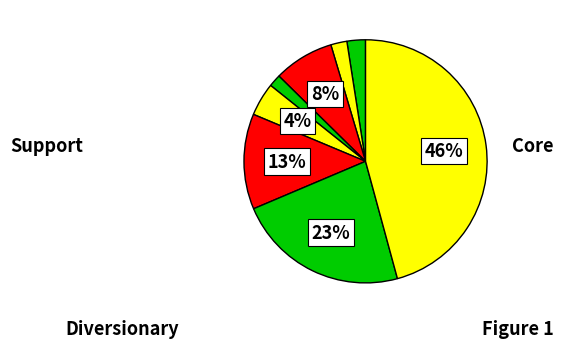

How many slices are in this pie chart?

8